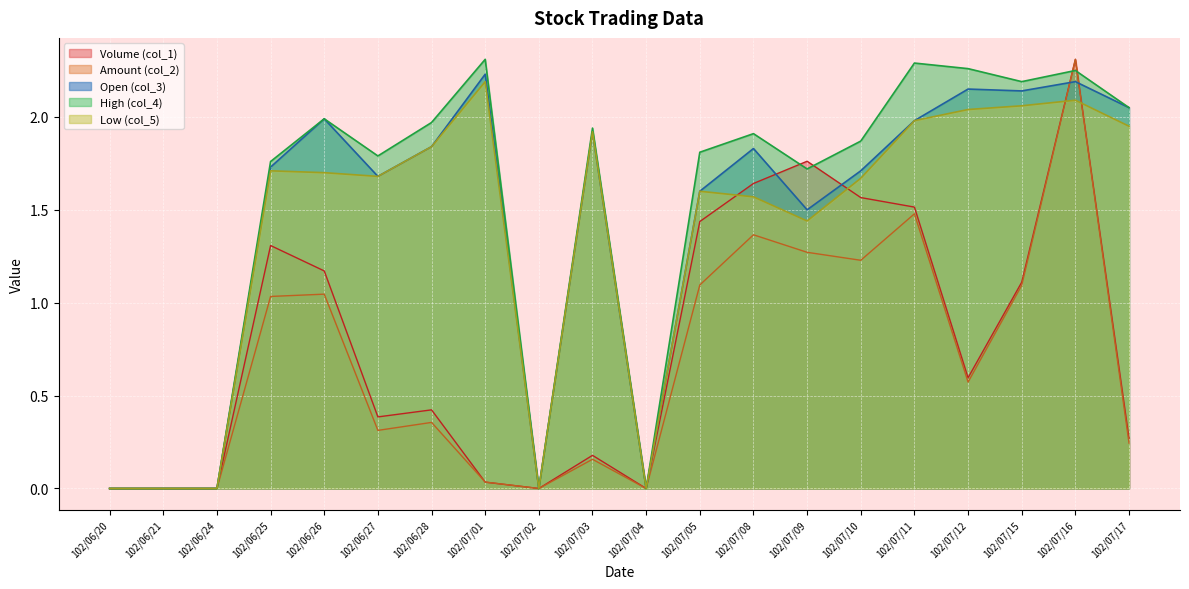

What is the difference between the maximum and minimum values in the Volume (col_1) series?

2.3